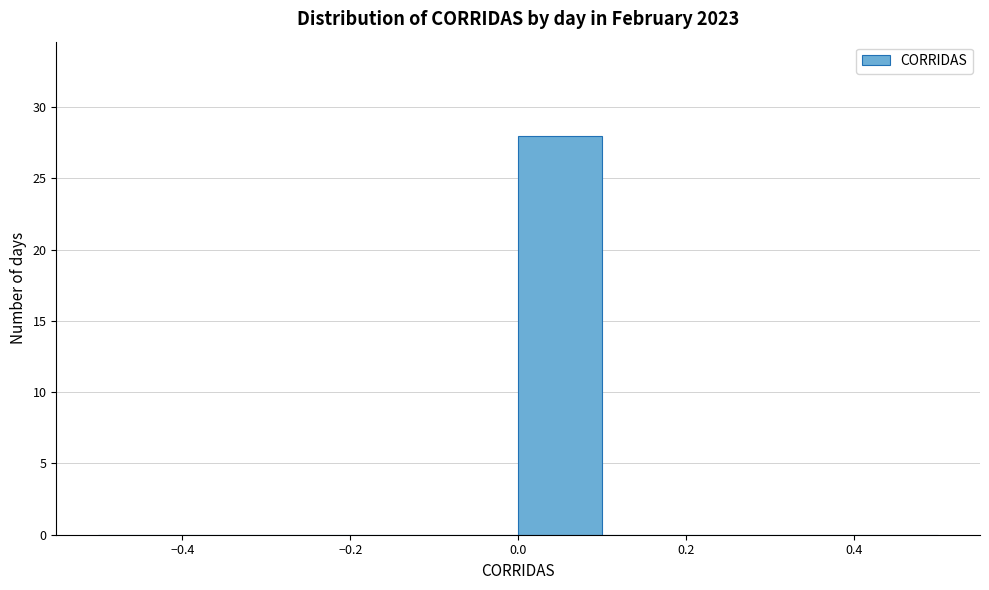

Reading left to right, list every bar in this chart as the range it spans on the x-axis followed by its height. The values are not printed on the chart, so give them approximately, as read against the axis.

-0.5 to -0.4: 0
-0.4 to -0.3: 0
-0.3 to -0.2: 0
-0.2 to -0.1: 0
-0.1 to 0.0: 0
0.0 to 0.1: 28
0.1 to 0.2: 0
0.2 to 0.3: 0
0.3 to 0.4: 0
0.4 to 0.5: 0